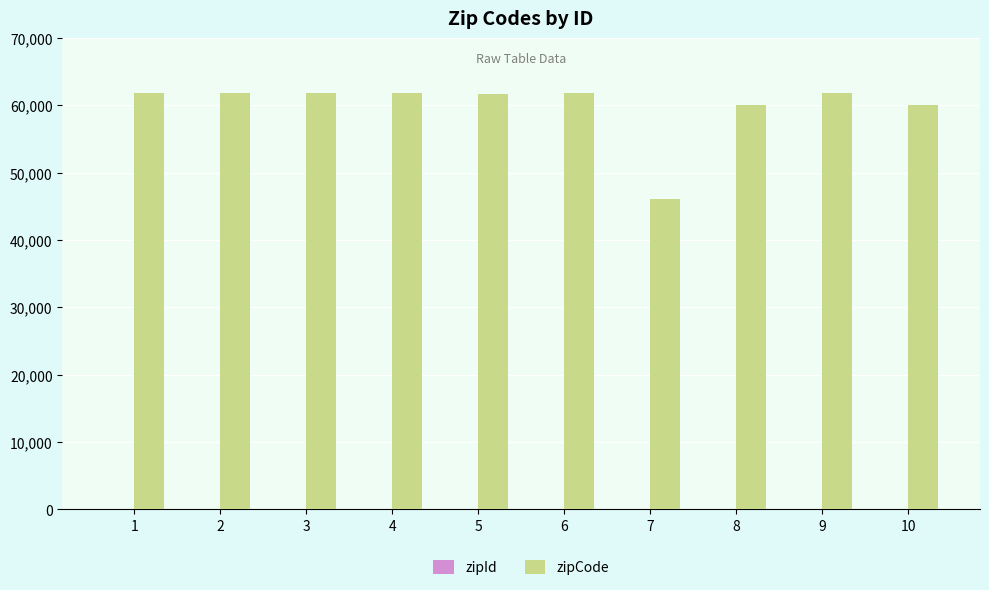

What is the maximum value shown in the chart?

61874